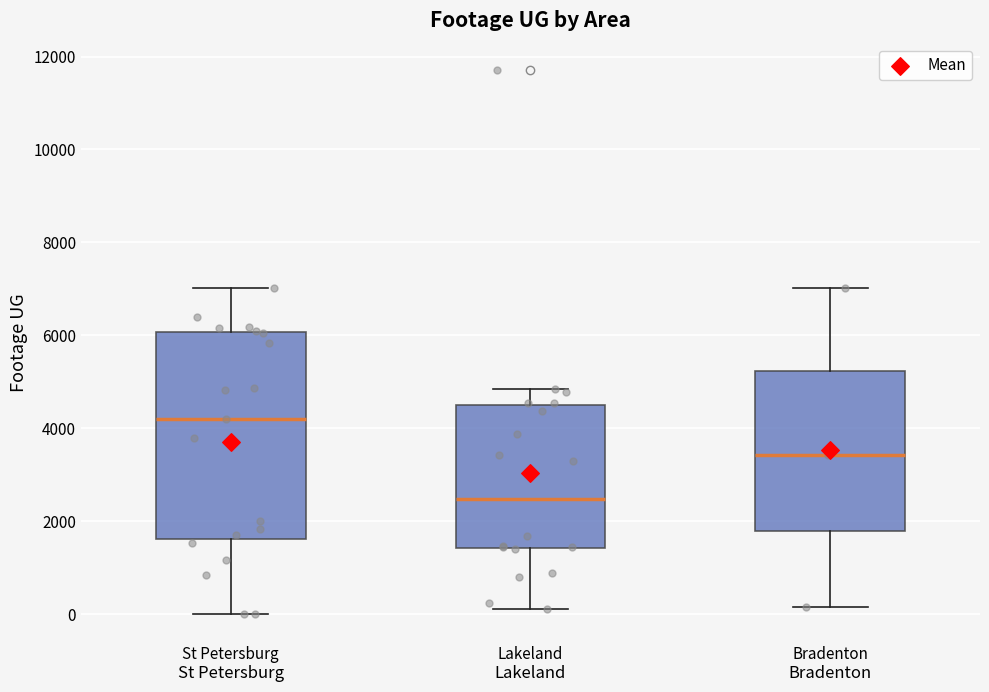

Where does the lower whisker of the box for Lakeland end on the y-axis? The values are not printed on the chart, so give them approximately, as read against the axis.

200